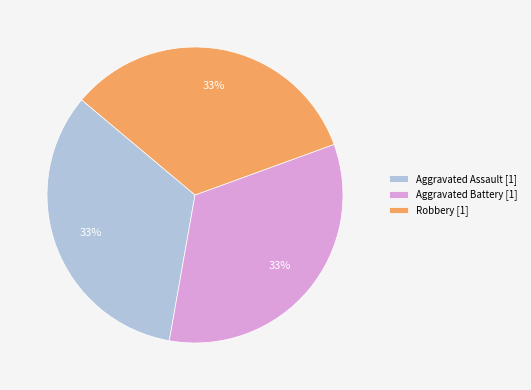

Is Aggravated Battery [1] the majority of the pie?

No